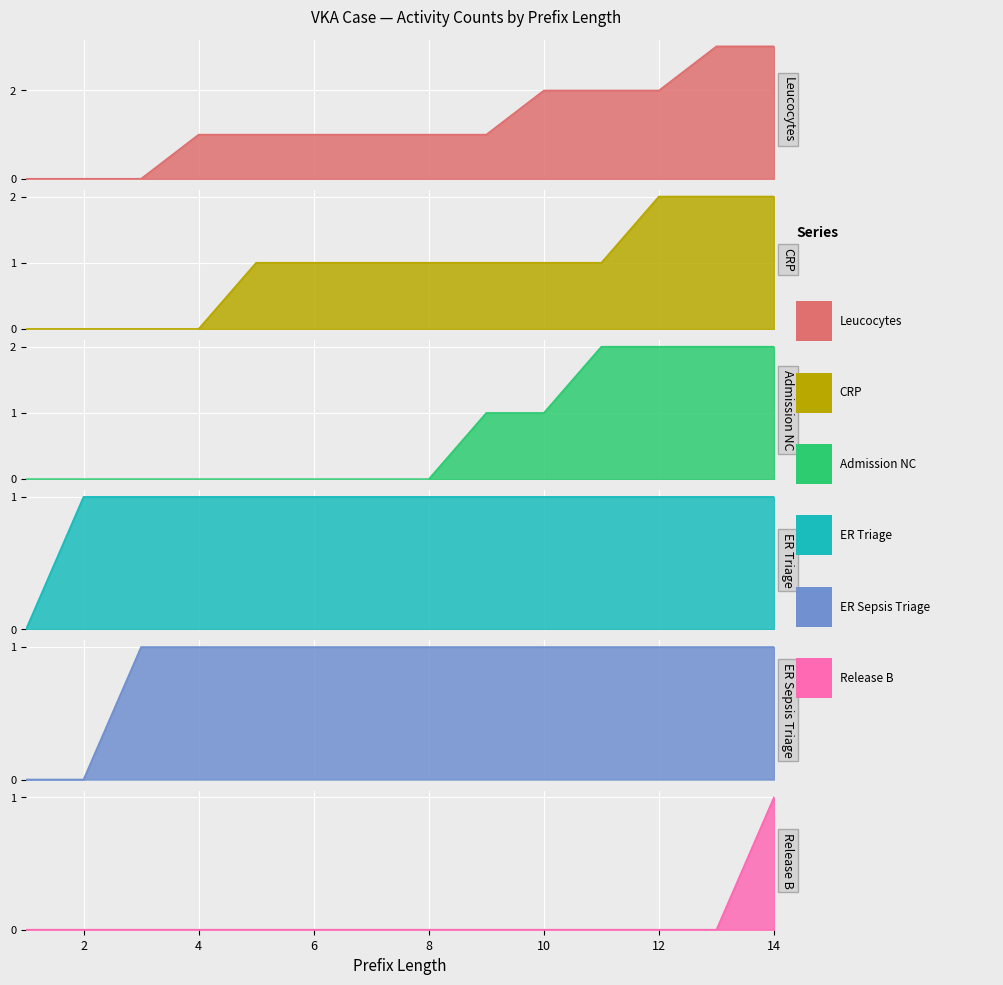

The CRP series shows 0 at 10. True or false?

False